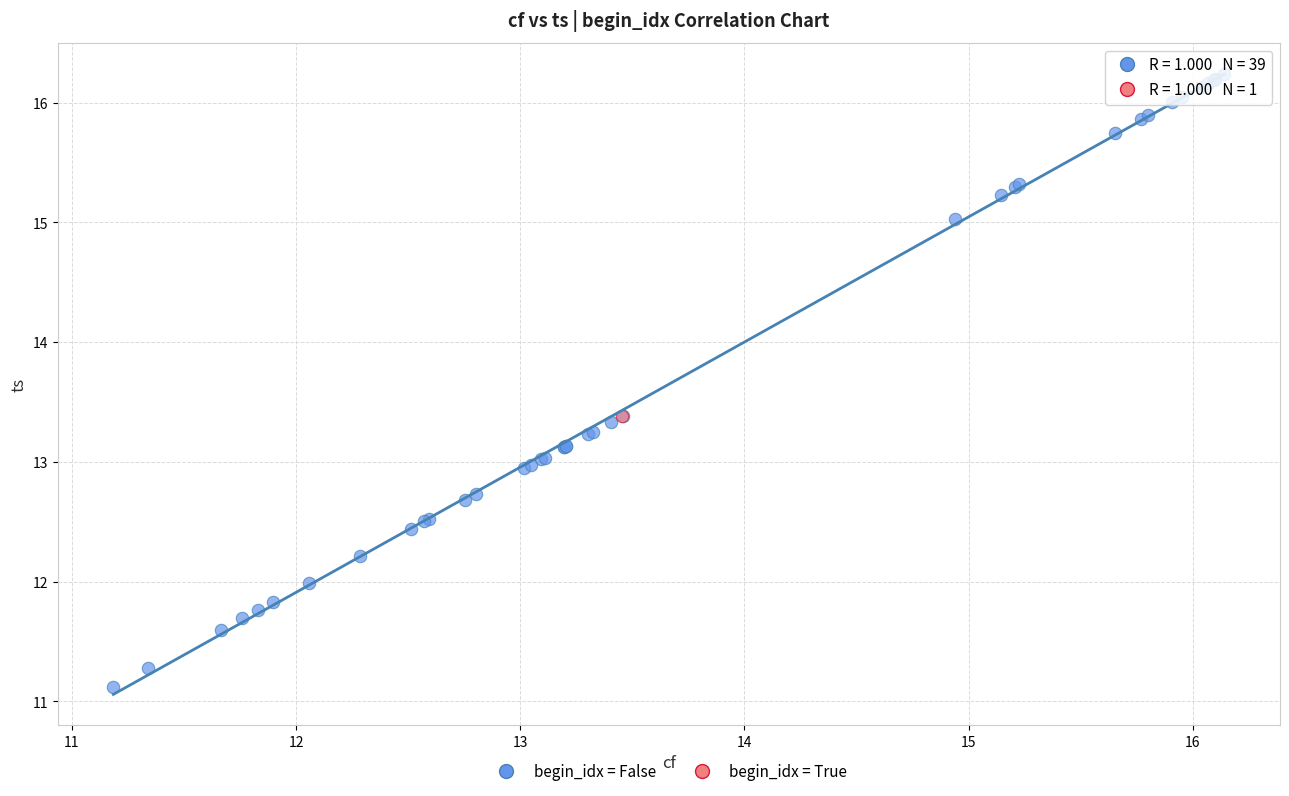

What are all the series names shown in the legend?

begin_idx = False, begin_idx = True